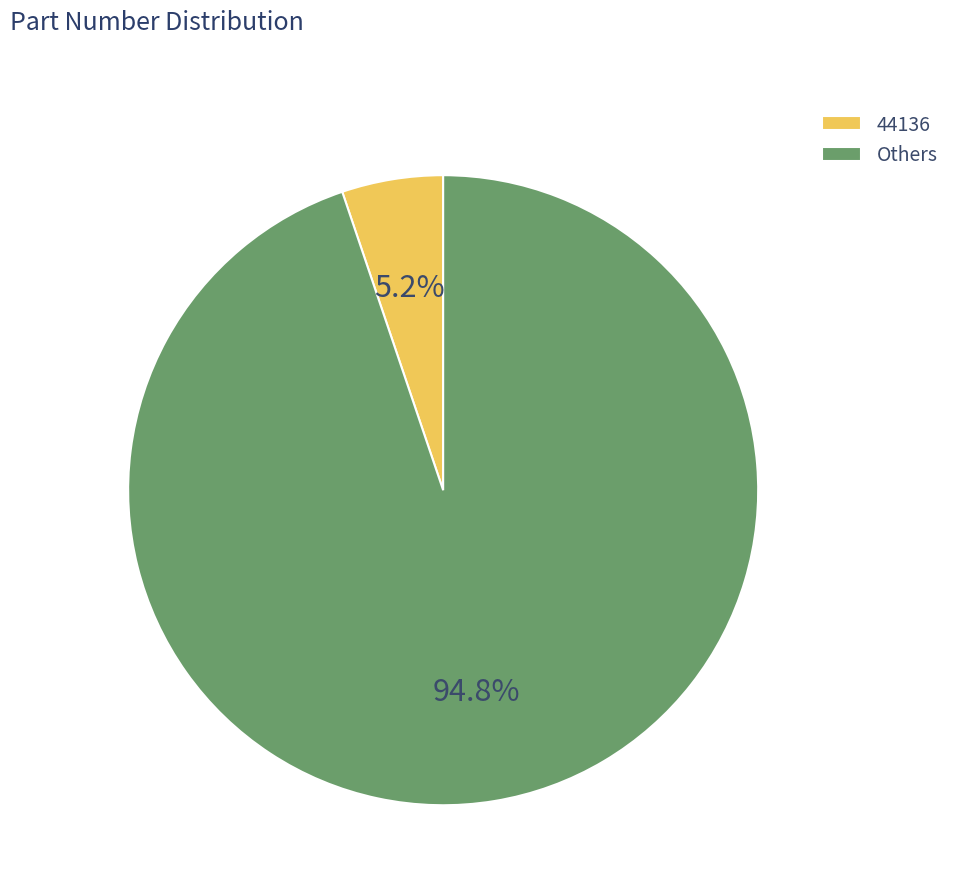

What is the smallest slice in the pie chart?

44136